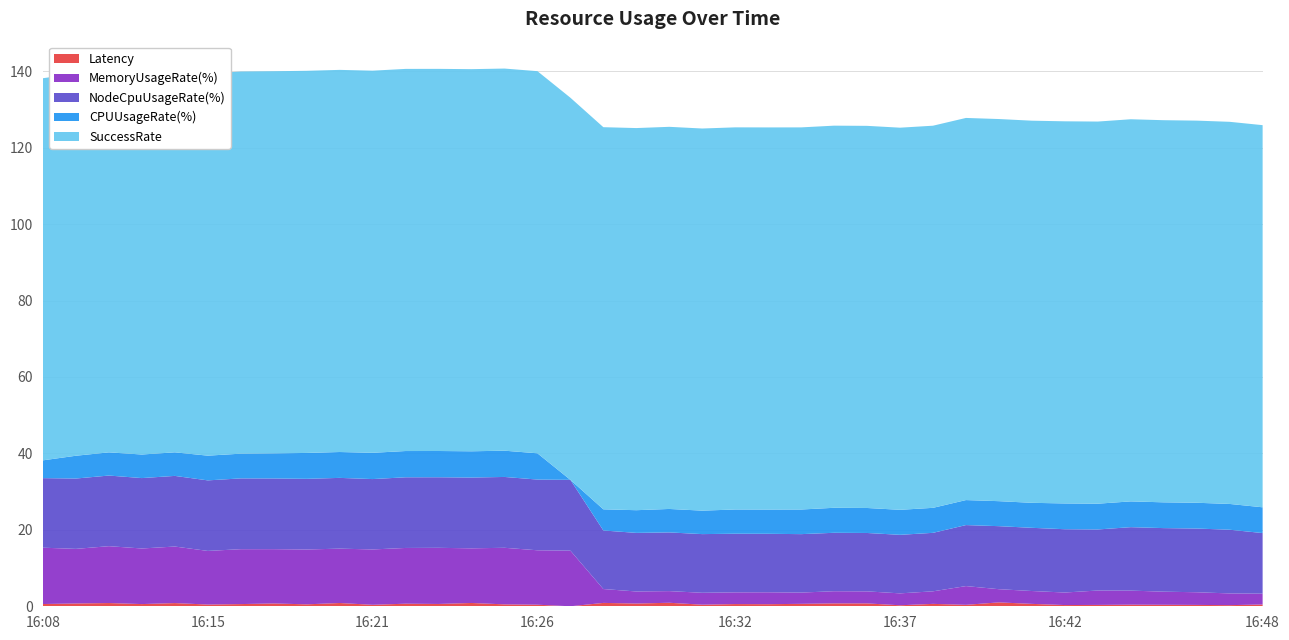

Reading left to right, transcribe all the data shown in this chart.

Latency: 16:08=0.6	16:11=0.7	16:12=0.8	16:13=0.6	16:14=0.8	16:15=0.5	16:16=0.6	16:17=0.7	16:19=0.5	16:20=0.9	16:21=0.4	16:22=0.7	16:23=0.6	16:24=0.9	16:25=0.5	16:26=0.4	16:27=0.0	16:28=0.9	16:29=0.7	16:30=0.9	16:31=0.4	16:32=0.6	16:33=0.5	16:34=0.6	16:35=0.8	16:36=0.8	16:37=0.3	16:38=0.6	16:39=0.4	16:40=1.0	16:41=0.6	16:42=0.3	16:43=0.4	16:44=0.4	16:45=0.4	16:46=0.4	16:47=0.3	16:48=0.5
CPUUsageRate(%): 16:08=4.7	16:11=6.0	16:12=6.1	16:13=6.2	16:14=6.2	16:15=6.5	16:16=6.5	16:17=6.6	16:19=6.8	16:20=6.8	16:21=6.9	16:22=6.9	16:23=6.9	16:24=6.9	16:25=6.9	16:26=6.9	16:27=0.0	16:28=5.5	16:29=5.9	16:30=6.1	16:31=6.1	16:32=6.3	16:33=6.3	16:34=6.4	16:35=6.5	16:36=6.5	16:37=6.5	16:38=6.5	16:39=6.5	16:40=6.5	16:41=6.5	16:42=6.7	16:43=6.7	16:44=6.7	16:45=6.7	16:46=6.7	16:47=6.7	16:48=6.7
NodeCpuUsageRate(%): 16:08=18.2	16:11=18.4	16:12=18.5	16:13=18.4	16:14=18.5	16:15=18.5	16:16=18.5	16:17=18.5	16:19=18.5	16:20=18.5	16:21=18.4	16:22=18.5	16:23=18.5	16:24=18.5	16:25=18.5	16:26=18.5	16:27=18.5	16:28=15.3	16:29=15.3	16:30=15.4	16:31=15.4	16:32=15.3	16:33=15.3	16:34=15.3	16:35=15.3	16:36=15.3	16:37=15.3	16:38=15.3	16:39=16.0	16:40=16.5	16:41=16.5	16:42=16.6	16:43=16.0	16:44=16.6	16:45=16.6	16:46=16.7	16:47=16.7	16:48=15.9
MemoryUsageRate(%): 16:08=14.7	16:11=14.3	16:12=14.9	16:13=14.5	16:14=14.8	16:15=14.0	16:16=14.4	16:17=14.2	16:19=14.4	16:20=14.2	16:21=14.5	16:22=14.6	16:23=14.7	16:24=14.3	16:25=14.8	16:26=14.2	16:27=14.6	16:28=3.6	16:29=3.2	16:30=3.0	16:31=3.1	16:32=3.1	16:33=3.1	16:34=2.9	16:35=3.2	16:36=3.1	16:37=3.1	16:38=3.3	16:39=4.9	16:40=3.5	16:41=3.4	16:42=3.3	16:43=3.8	16:44=3.7	16:45=3.4	16:46=3.3	16:47=3.1	16:48=2.8
SuccessRate: 16:08=100.0	16:11=100.0	16:12=100.0	16:13=100.0	16:14=100.0	16:15=100.0	16:16=100.0	16:17=100.0	16:19=100.0	16:20=100.0	16:21=100.0	16:22=100.0	16:23=100.0	16:24=100.0	16:25=100.0	16:26=100.0	16:27=100.0	16:28=100.0	16:29=100.0	16:30=100.0	16:31=100.0	16:32=100.0	16:33=100.0	16:34=100.0	16:35=100.0	16:36=100.0	16:37=100.0	16:38=100.0	16:39=100.0	16:40=100.0	16:41=100.0	16:42=100.0	16:43=100.0	16:44=100.0	16:45=100.0	16:46=100.0	16:47=100.0	16:48=100.0